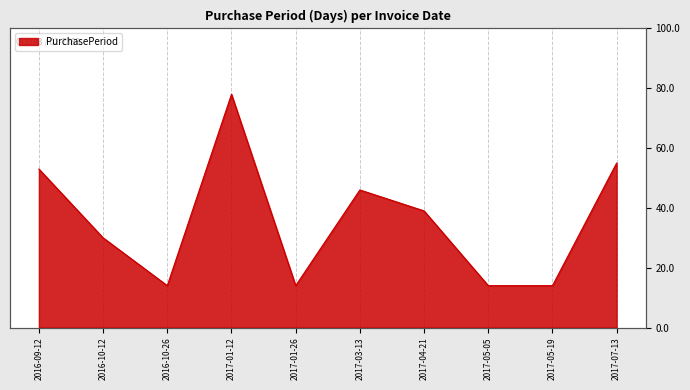

Where does the data first go above 39?

2016-09-12